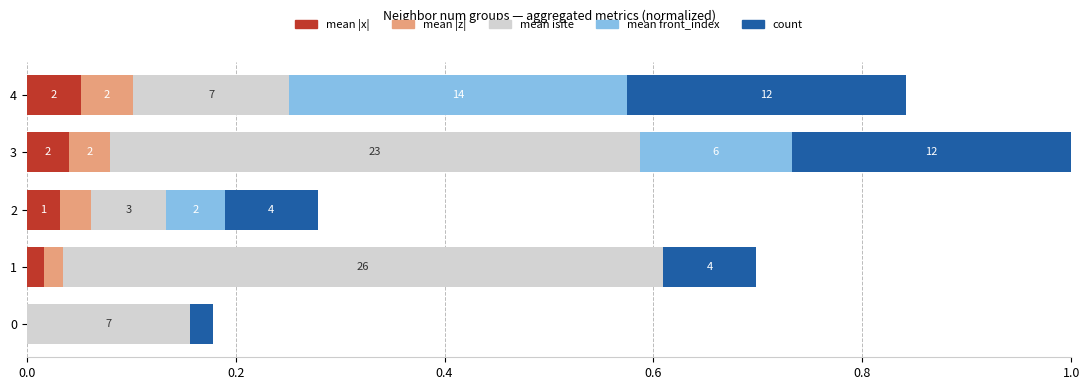

Count the mean |x| values in the range 0 to 1.

5